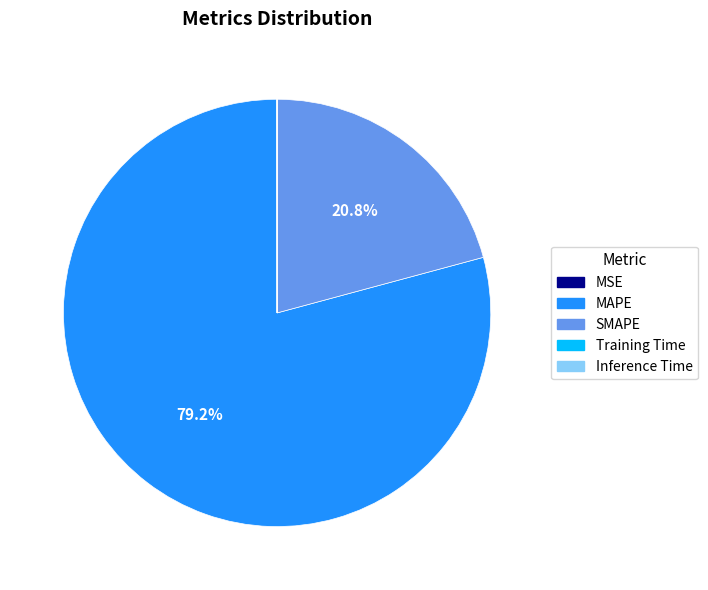

Does MAPE account for over 50% of the chart?

Yes